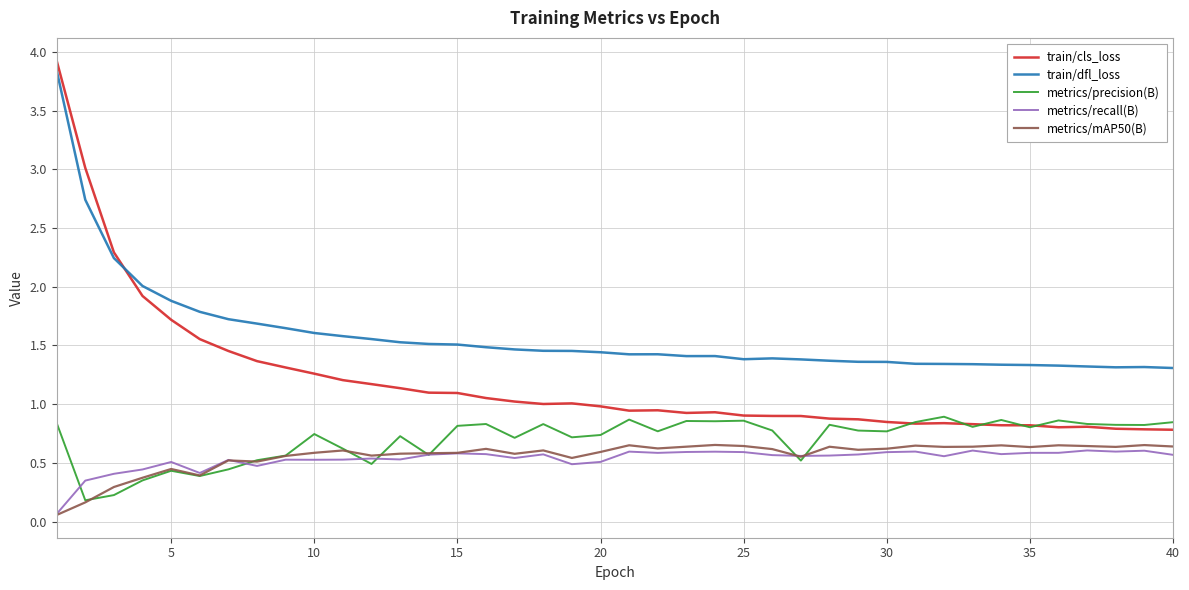

True or false: train/dfl_loss and metrics/precision(B) intersect in this chart.

False